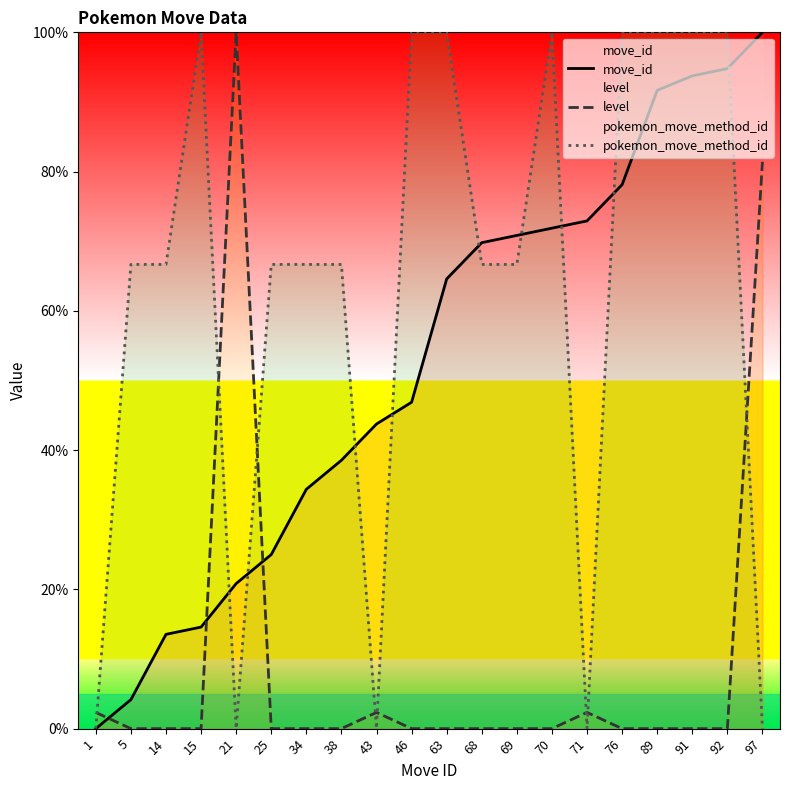

At how many categories does at least one series exceed 36?

19